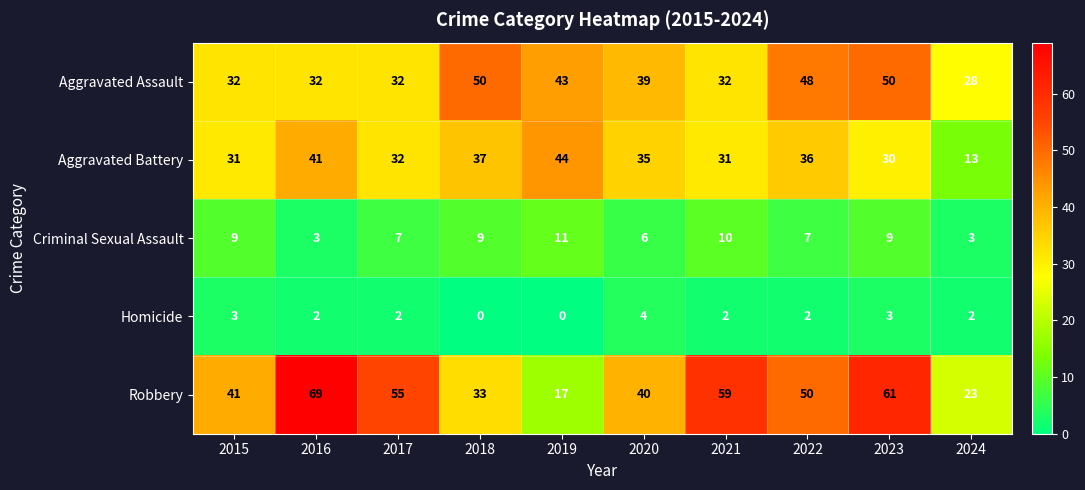

What is the average value of the Robbery series?

45